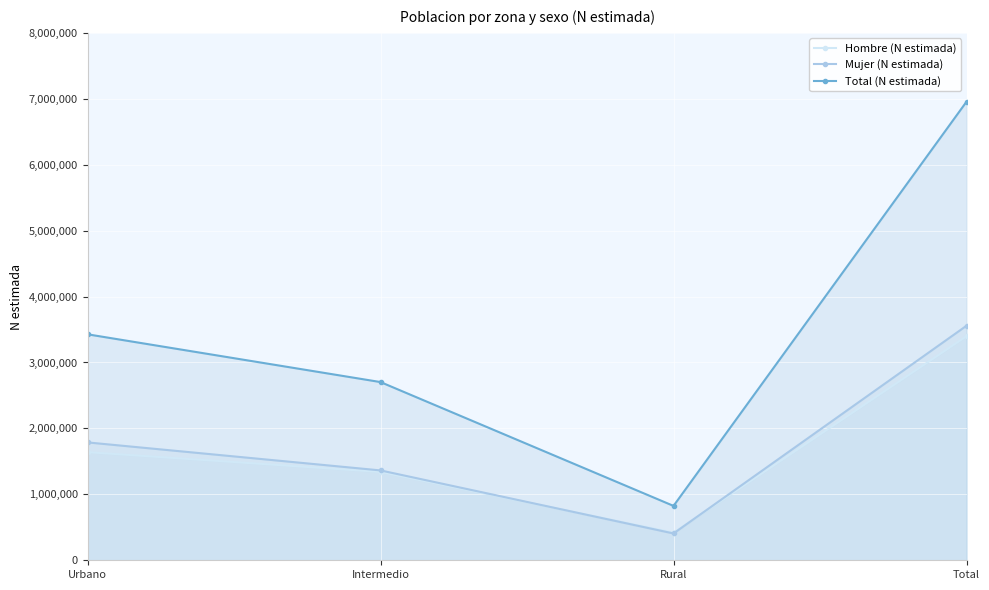

Which has a higher value, Total or Urbano?

Total